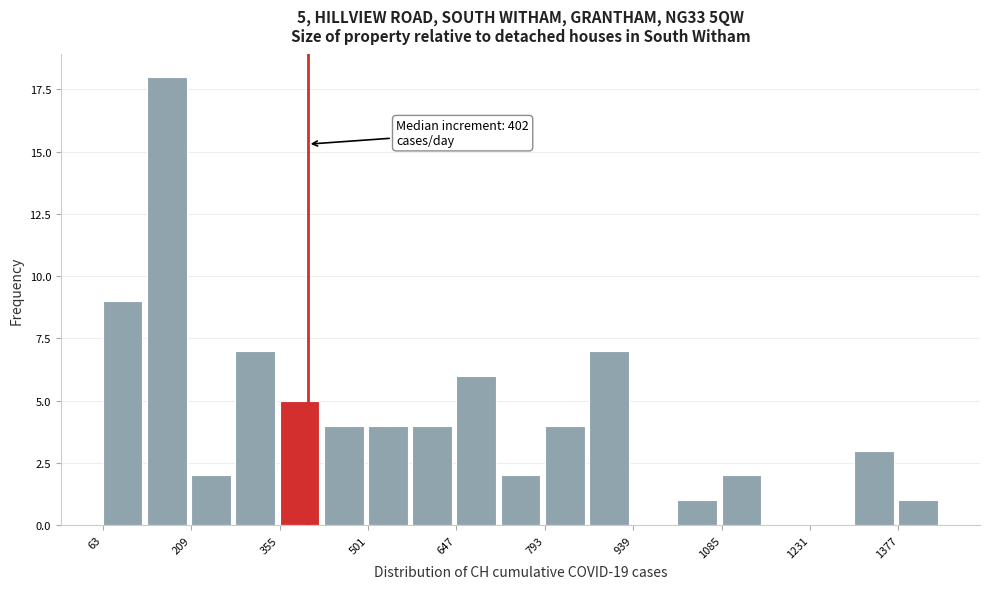

Read against the x-axis, roughly where is the centre of the tallest bar?

160